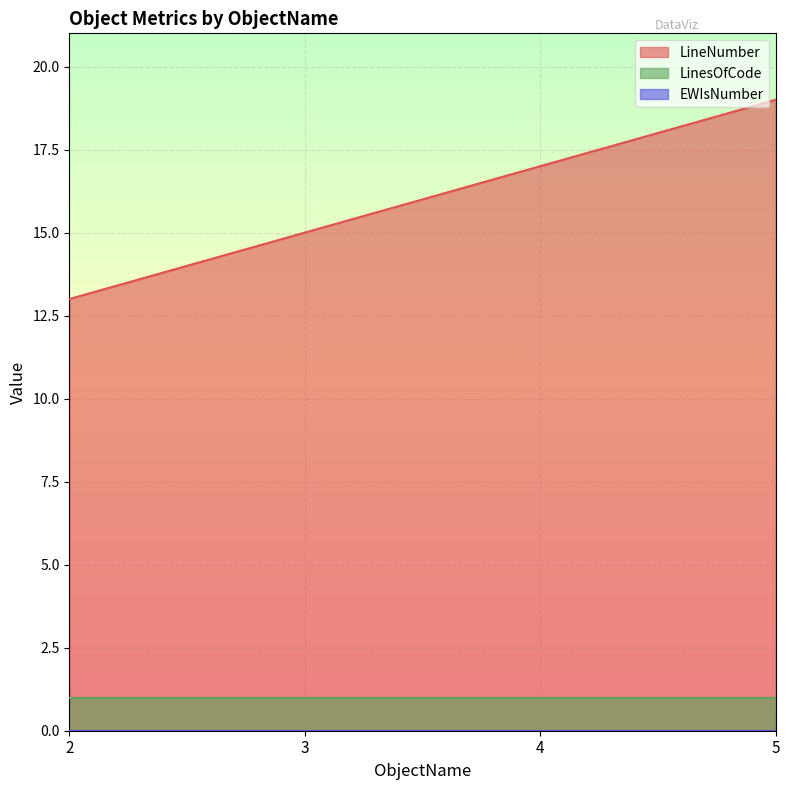

Which series has the largest range (max minus min)?

LineNumber